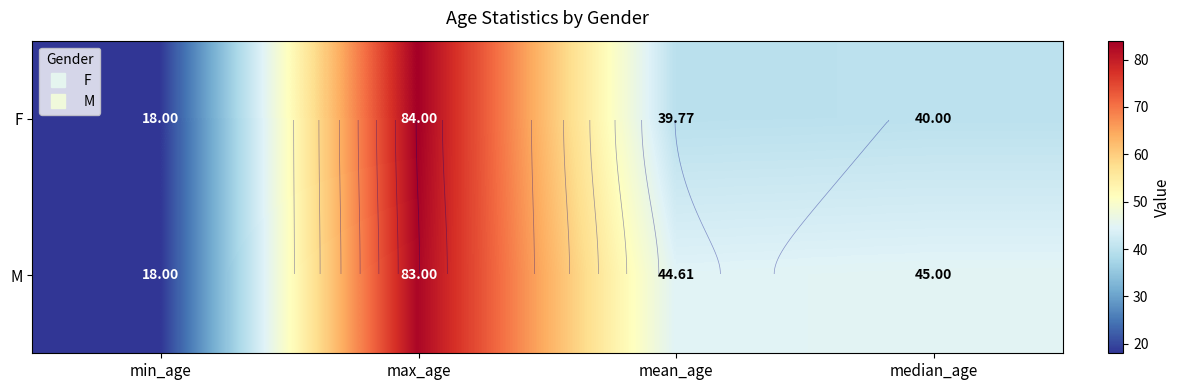

Which series changed the most between min_age and median_age?

M